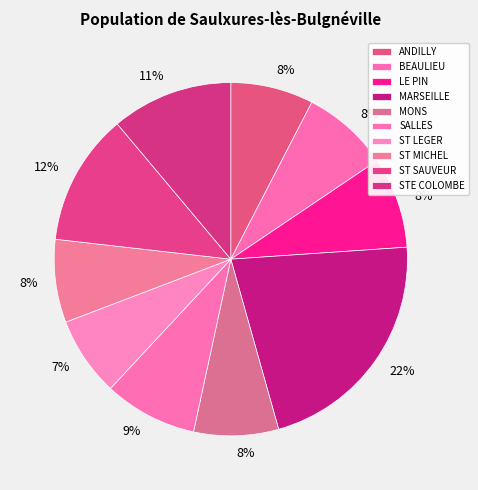

Which slice is the smallest?

ST LEGER